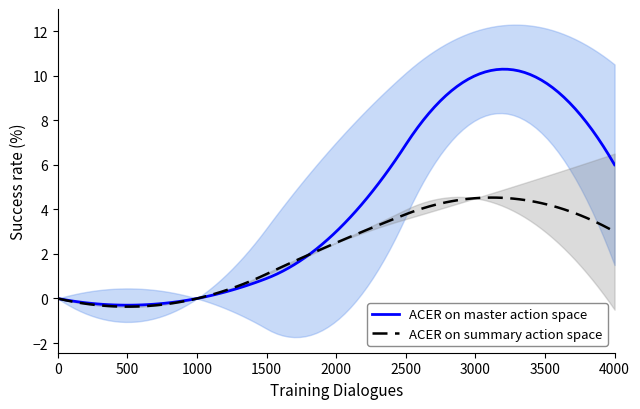

What is the minimum value for ACER on summary action space?

-0.4